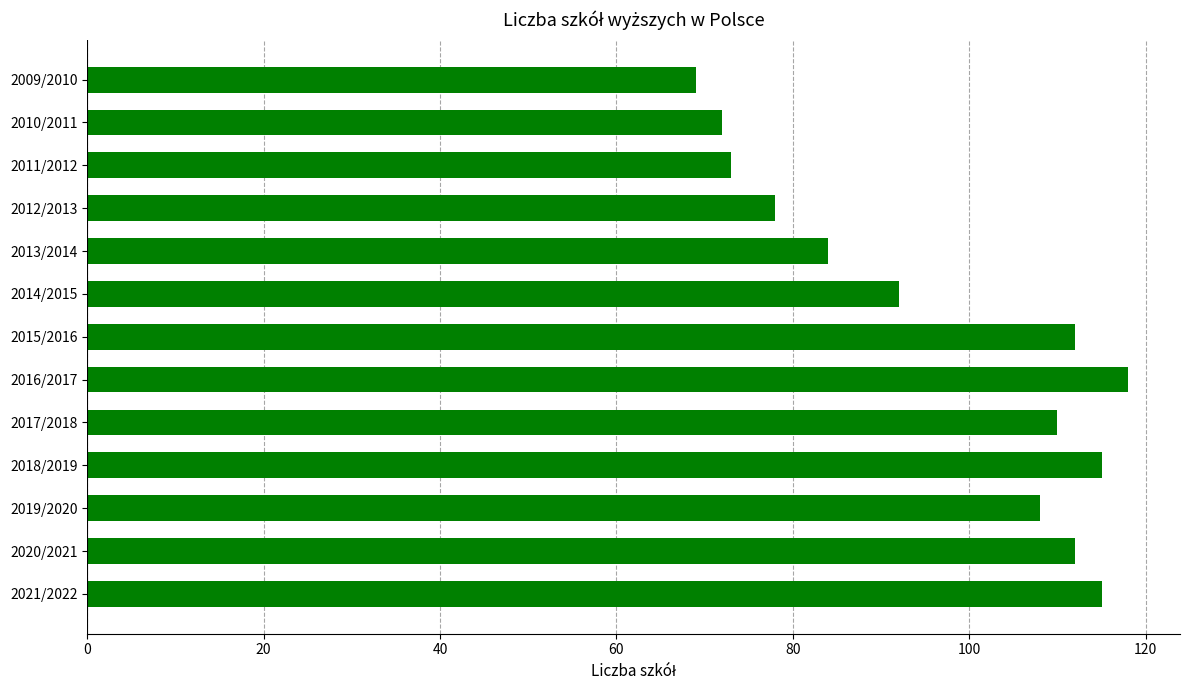

Reading top to bottom, extract all data points from this chart.

2009/2010=69	2010/2011=72	2011/2012=73	2012/2013=78	2013/2014=84	2014/2015=92	2015/2016=112	2016/2017=118	2017/2018=110	2018/2019=115	2019/2020=108	2020/2021=112	2021/2022=115